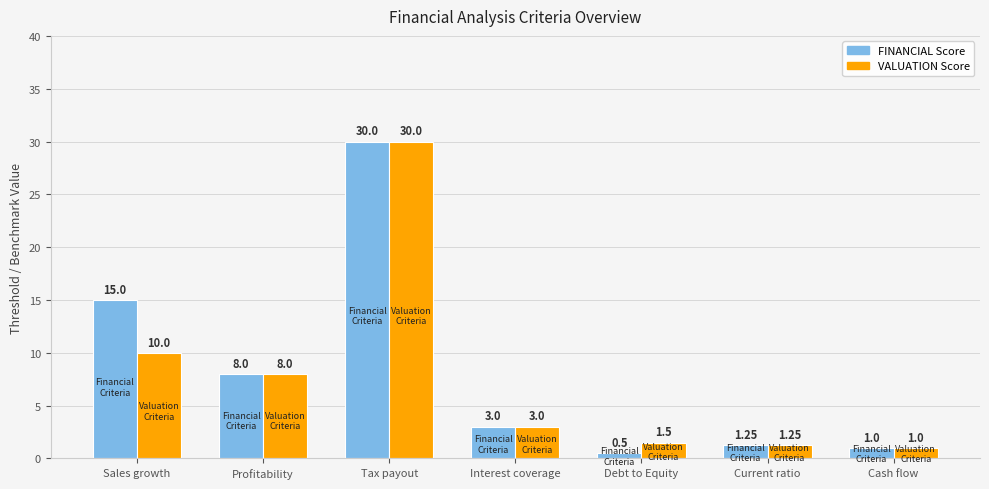

At which label does FINANCIAL Score reach its peak?

Tax payout